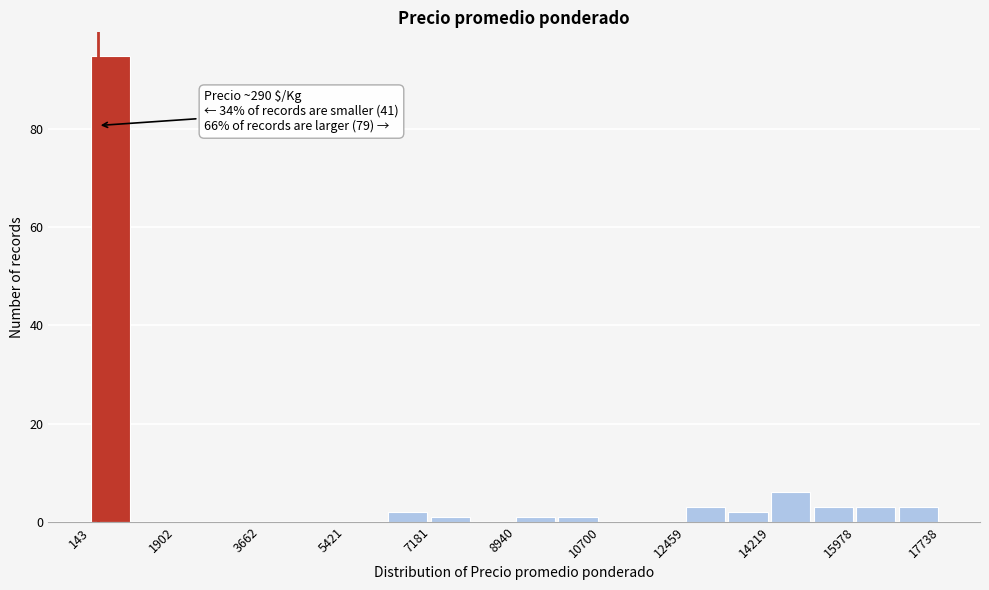

Which range on the x-axis has the tallest bar?

200 to 1000